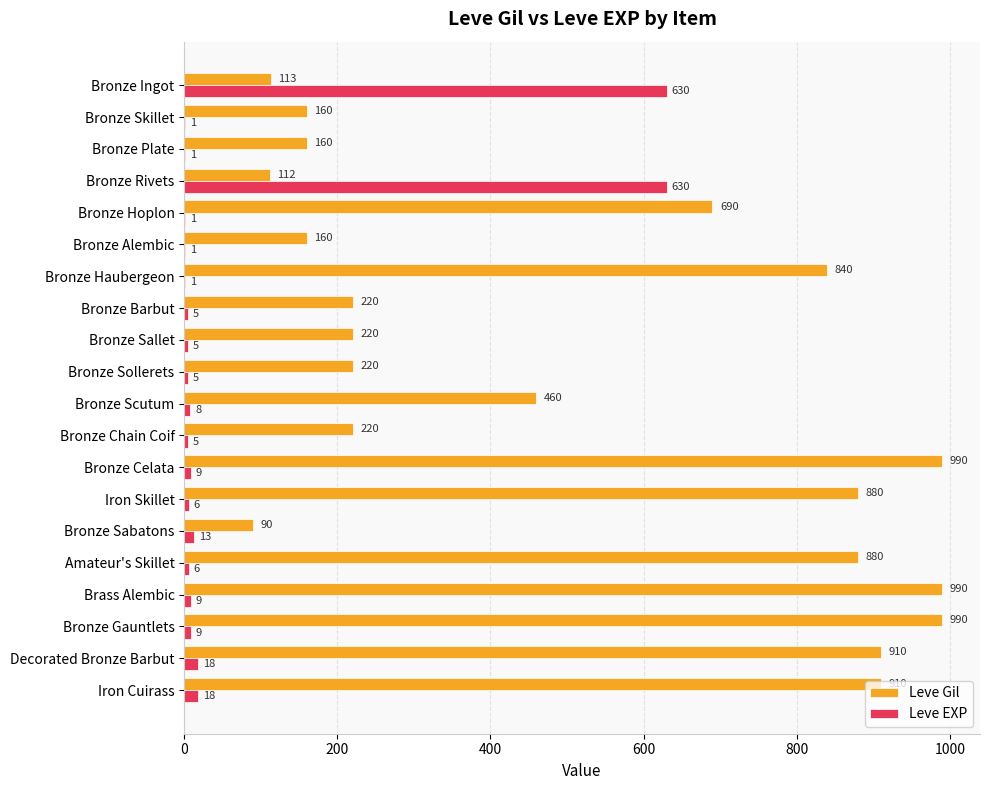

Is the value of Leve EXP at Bronze Rivets greater than the value of Leve Gil at Decorated Bronze Barbut?

No